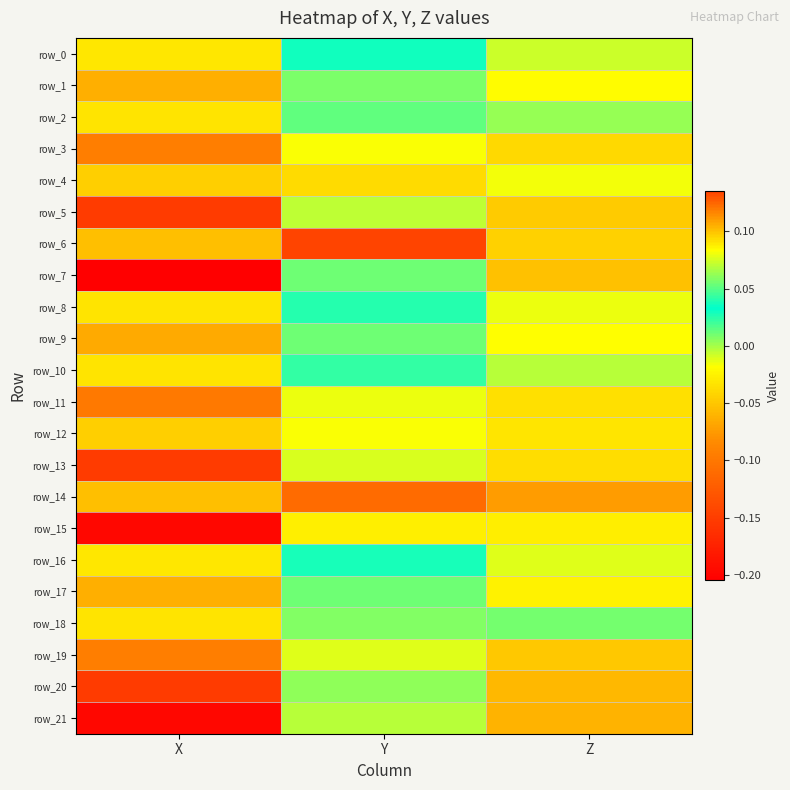

Where does the row_17 series first go above 0?

Y